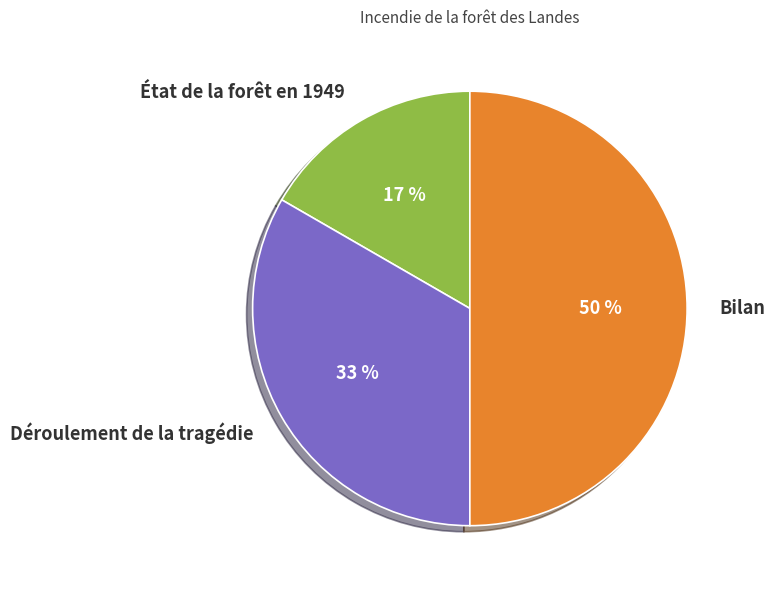

To the nearest percent, what is the combined percentage of Déroulement de la tragédie and État de la forêt en 1949?

50%